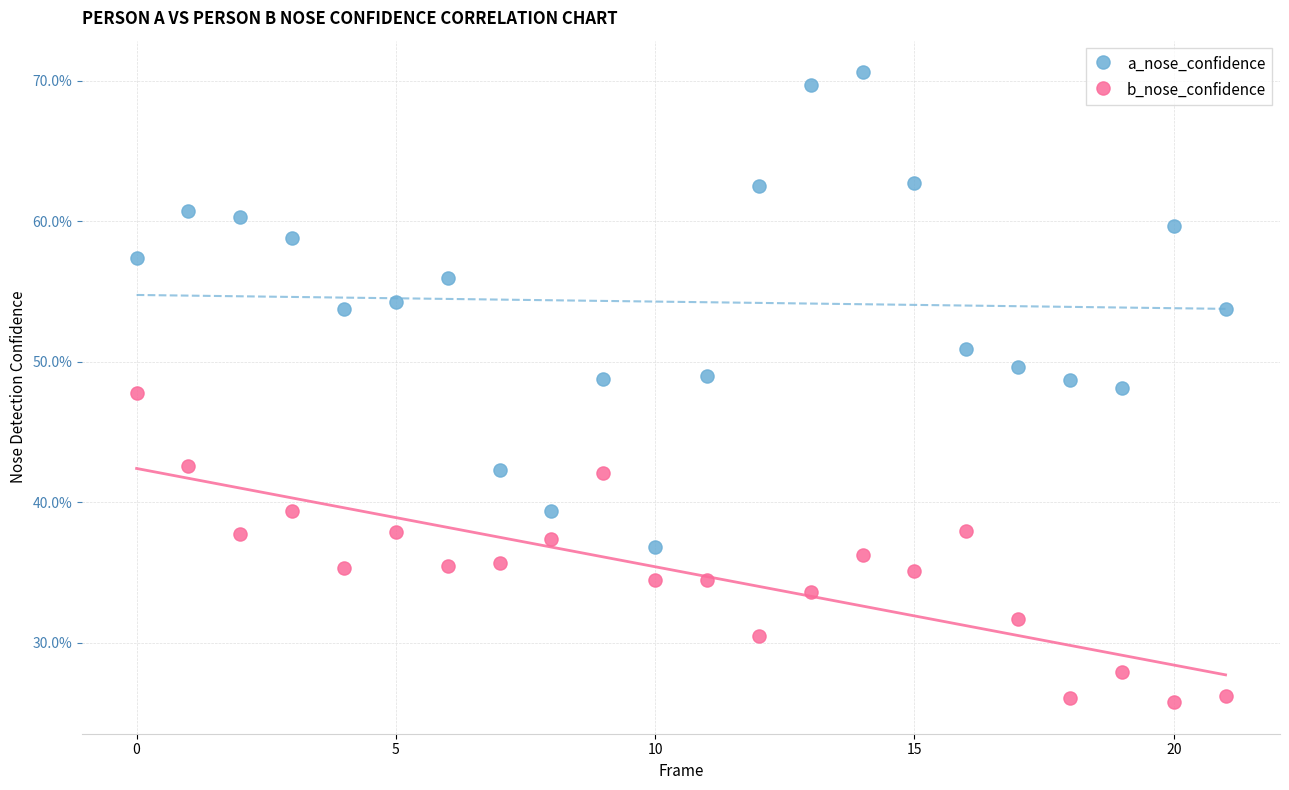

What are all the series names shown in the legend?

a_nose_confidence, b_nose_confidence